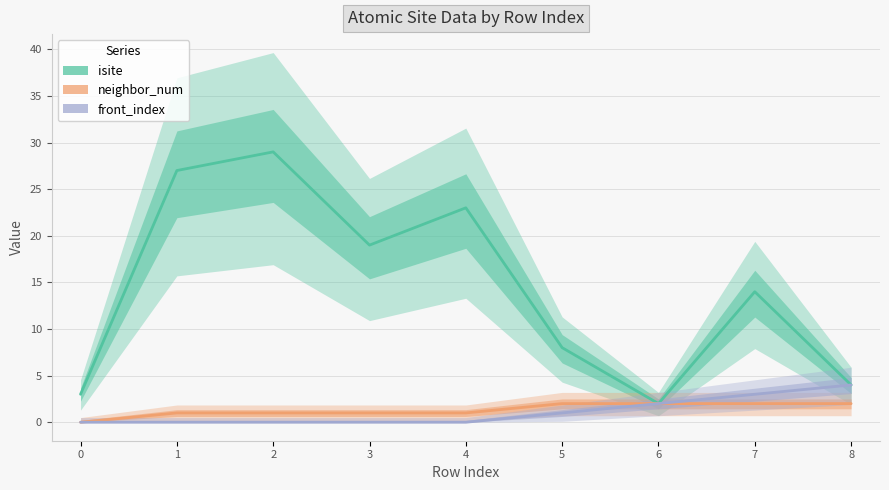

What are all the series names shown in the legend?

isite, neighbor_num, front_index